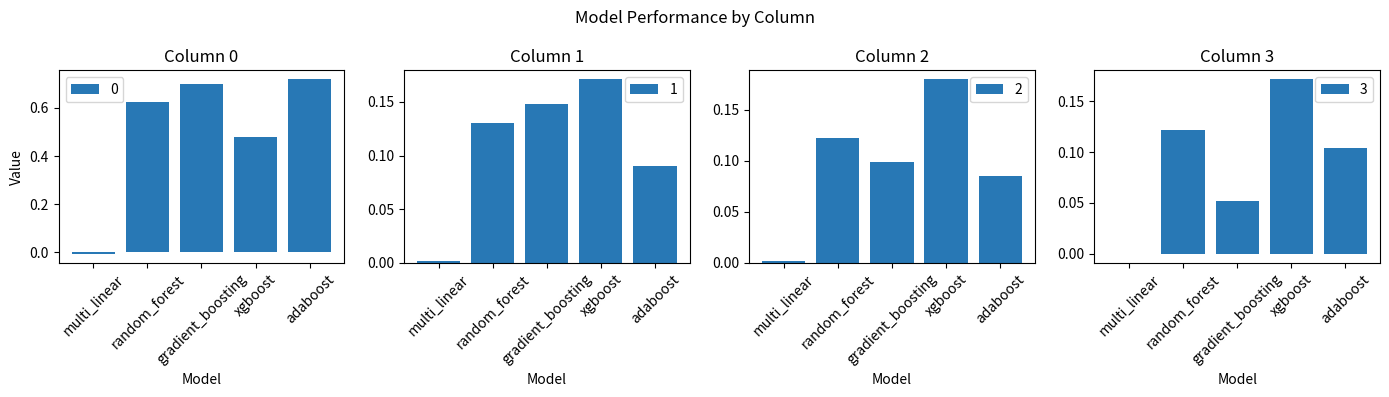

The value of 3 at adaboost is 0.1. True or false?

False